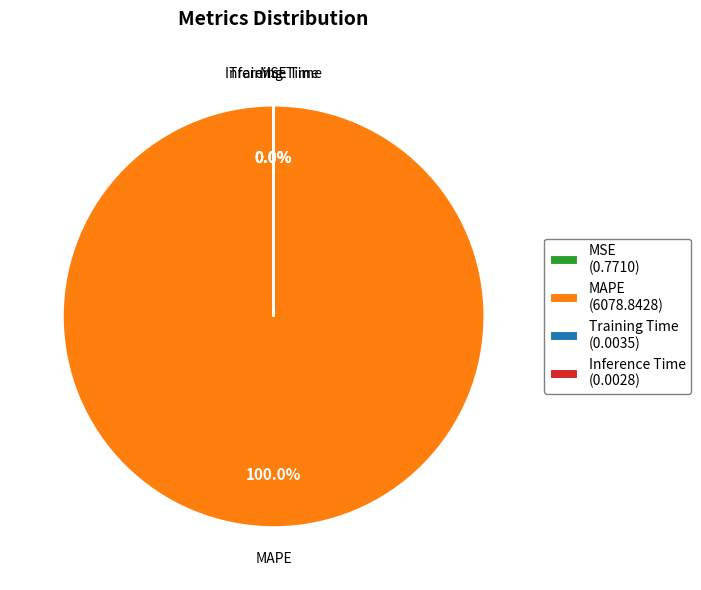

Is there any slice that represents more than half of the pie?

Yes